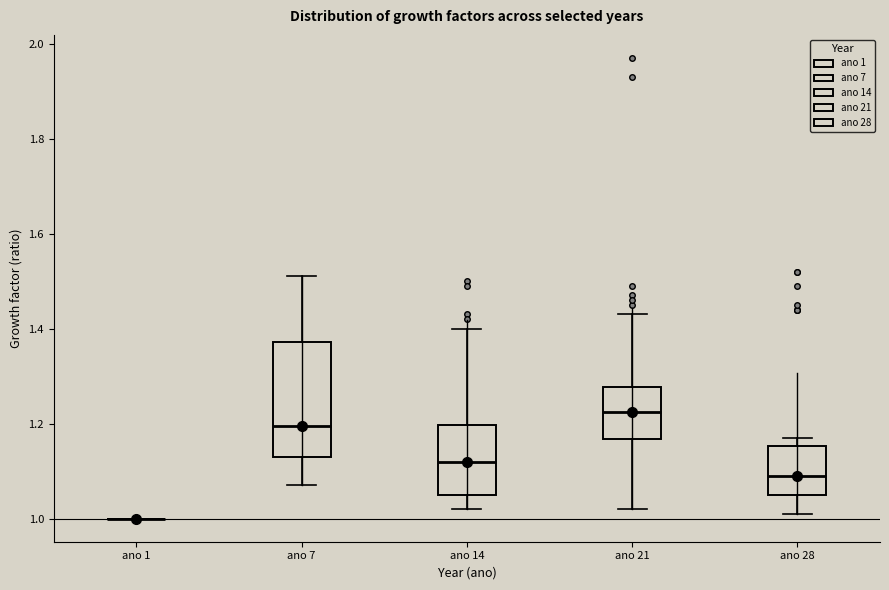

Reading left to right, transcribe this box plot: for each box, give where its median line is, the range the box spans, and where its two whiskers end, as read against the y-axis. The values are not printed on the chart, so give them approximately, as read against the axis.

ano 1: box collapsed to a line at 1.00, whiskers 1.00 to 1.00
ano 7: median 1.20, box 1.14 to 1.38, whiskers 1.08 to 1.52
ano 14: median 1.12, box 1.06 to 1.20, whiskers 1.02 to 1.40
ano 21: median 1.22, box 1.16 to 1.28, whiskers 1.02 to 1.44
ano 28: median 1.10, box 1.06 to 1.16, whiskers 1.02 to 1.18